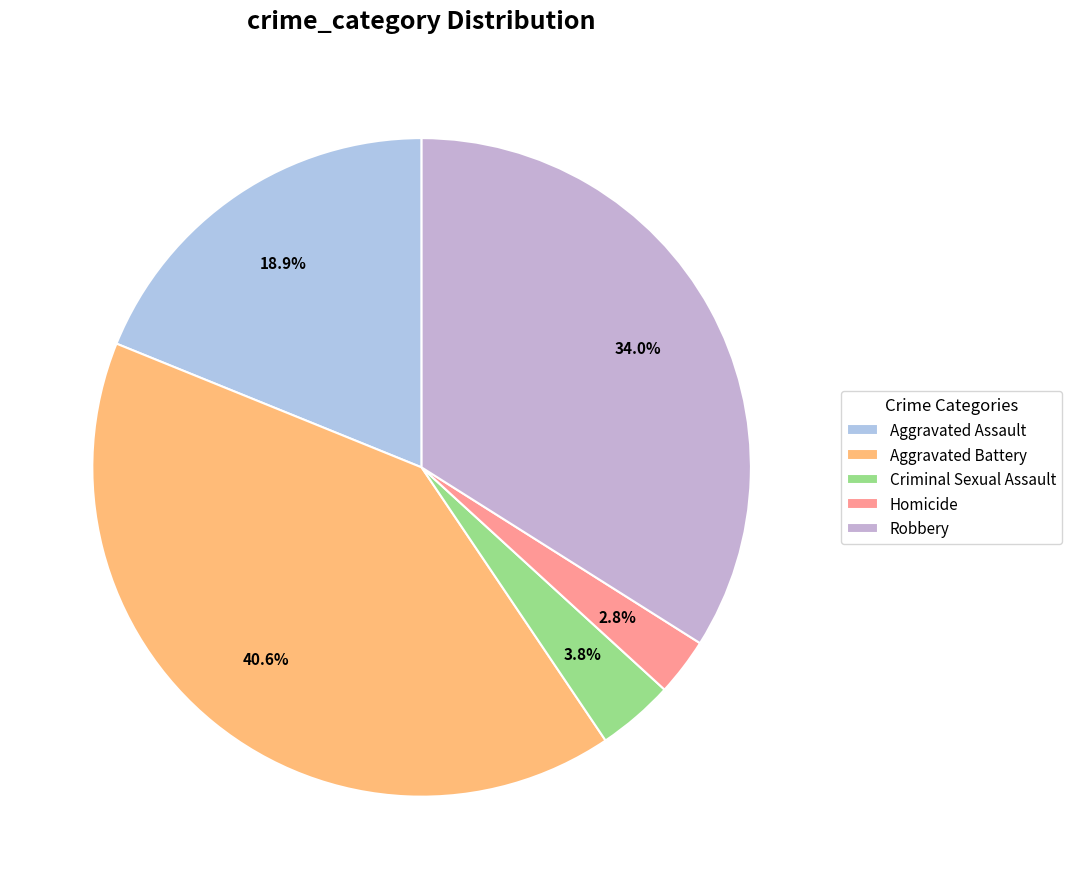

Between Aggravated Assault and Aggravated Battery, which is larger?

Aggravated Battery